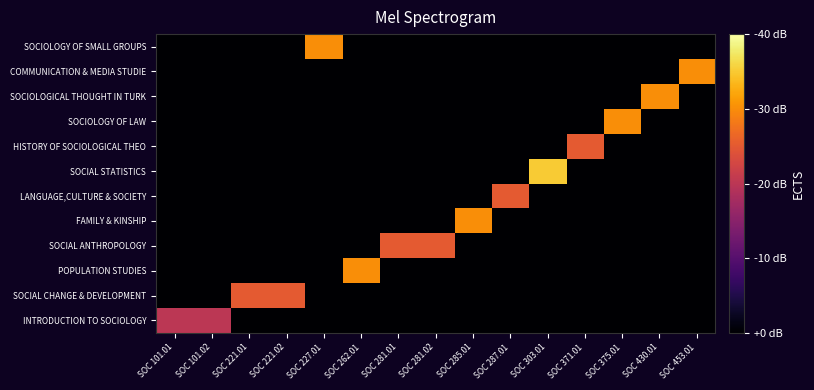

Reading left to right, what are all the values shown in this chart?

INTRODUCTION TO SOCIOLOGY: SOC 101.01=4	SOC 101.02=4	SOC 221.01=0	SOC 221.02=0	SOC 227.01=0	SOC 262.01=0	SOC 281.01=0	SOC 281.02=0	SOC 285.01=0	SOC 287.01=0	SOC 303.01=0	SOC 371.01=0	SOC 375.01=0	SOC 430.01=0	SOC 453.01=0
SOCIAL CHANGE & DEVELOPMENT: SOC 101.01=0	SOC 101.02=0	SOC 221.01=5	SOC 221.02=5	SOC 227.01=0	SOC 262.01=0	SOC 281.01=0	SOC 281.02=0	SOC 285.01=0	SOC 287.01=0	SOC 303.01=0	SOC 371.01=0	SOC 375.01=0	SOC 430.01=0	SOC 453.01=0
POPULATION STUDIES: SOC 101.01=0	SOC 101.02=0	SOC 221.01=0	SOC 221.02=0	SOC 227.01=0	SOC 262.01=6	SOC 281.01=0	SOC 281.02=0	SOC 285.01=0	SOC 287.01=0	SOC 303.01=0	SOC 371.01=0	SOC 375.01=0	SOC 430.01=0	SOC 453.01=0
SOCIAL ANTHROPOLOGY: SOC 101.01=0	SOC 101.02=0	SOC 221.01=0	SOC 221.02=0	SOC 227.01=0	SOC 262.01=0	SOC 281.01=5	SOC 281.02=5	SOC 285.01=0	SOC 287.01=0	SOC 303.01=0	SOC 371.01=0	SOC 375.01=0	SOC 430.01=0	SOC 453.01=0
FAMILY & KINSHIP: SOC 101.01=0	SOC 101.02=0	SOC 221.01=0	SOC 221.02=0	SOC 227.01=0	SOC 262.01=0	SOC 281.01=0	SOC 281.02=0	SOC 285.01=6	SOC 287.01=0	SOC 303.01=0	SOC 371.01=0	SOC 375.01=0	SOC 430.01=0	SOC 453.01=0
LANGUAGE,CULTURE & SOCIETY: SOC 101.01=0	SOC 101.02=0	SOC 221.01=0	SOC 221.02=0	SOC 227.01=0	SOC 262.01=0	SOC 281.01=0	SOC 281.02=0	SOC 285.01=0	SOC 287.01=5	SOC 303.01=0	SOC 371.01=0	SOC 375.01=0	SOC 430.01=0	SOC 453.01=0
SOCIAL STATISTICS: SOC 101.01=0	SOC 101.02=0	SOC 221.01=0	SOC 221.02=0	SOC 227.01=0	SOC 262.01=0	SOC 281.01=0	SOC 281.02=0	SOC 285.01=0	SOC 287.01=0	SOC 303.01=7	SOC 371.01=0	SOC 375.01=0	SOC 430.01=0	SOC 453.01=0
HISTORY OF SOCIOLOGICAL THEO: SOC 101.01=0	SOC 101.02=0	SOC 221.01=0	SOC 221.02=0	SOC 227.01=0	SOC 262.01=0	SOC 281.01=0	SOC 281.02=0	SOC 285.01=0	SOC 287.01=0	SOC 303.01=0	SOC 371.01=5	SOC 375.01=0	SOC 430.01=0	SOC 453.01=0
SOCIOLOGY OF LAW: SOC 101.01=0	SOC 101.02=0	SOC 221.01=0	SOC 221.02=0	SOC 227.01=0	SOC 262.01=0	SOC 281.01=0	SOC 281.02=0	SOC 285.01=0	SOC 287.01=0	SOC 303.01=0	SOC 371.01=0	SOC 375.01=6	SOC 430.01=0	SOC 453.01=0
SOCIOLOGICAL THOUGHT IN TURK: SOC 101.01=0	SOC 101.02=0	SOC 221.01=0	SOC 221.02=0	SOC 227.01=0	SOC 262.01=0	SOC 281.01=0	SOC 281.02=0	SOC 285.01=0	SOC 287.01=0	SOC 303.01=0	SOC 371.01=0	SOC 375.01=0	SOC 430.01=6	SOC 453.01=0
COMMUNICATION & MEDIA STUDIE: SOC 101.01=0	SOC 101.02=0	SOC 221.01=0	SOC 221.02=0	SOC 227.01=0	SOC 262.01=0	SOC 281.01=0	SOC 281.02=0	SOC 285.01=0	SOC 287.01=0	SOC 303.01=0	SOC 371.01=0	SOC 375.01=0	SOC 430.01=0	SOC 453.01=6
SOCIOLOGY OF SMALL GROUPS: SOC 101.01=0	SOC 101.02=0	SOC 221.01=0	SOC 221.02=0	SOC 227.01=6	SOC 262.01=0	SOC 281.01=0	SOC 281.02=0	SOC 285.01=0	SOC 287.01=0	SOC 303.01=0	SOC 371.01=0	SOC 375.01=0	SOC 430.01=0	SOC 453.01=0